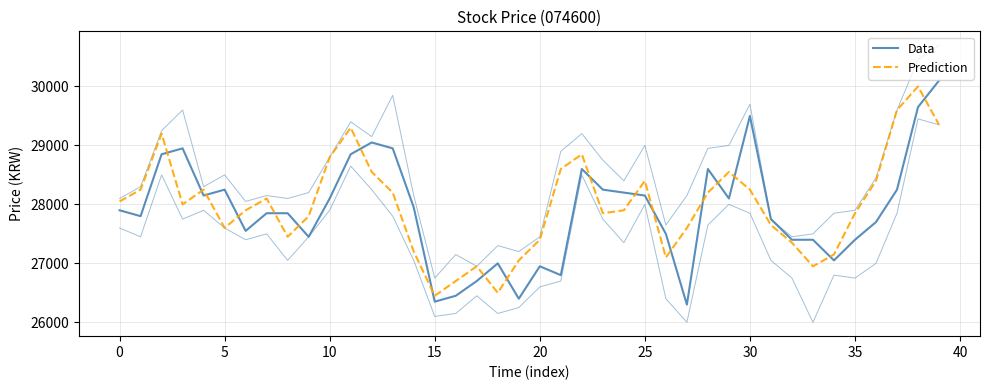

How many data points does each series have?

40